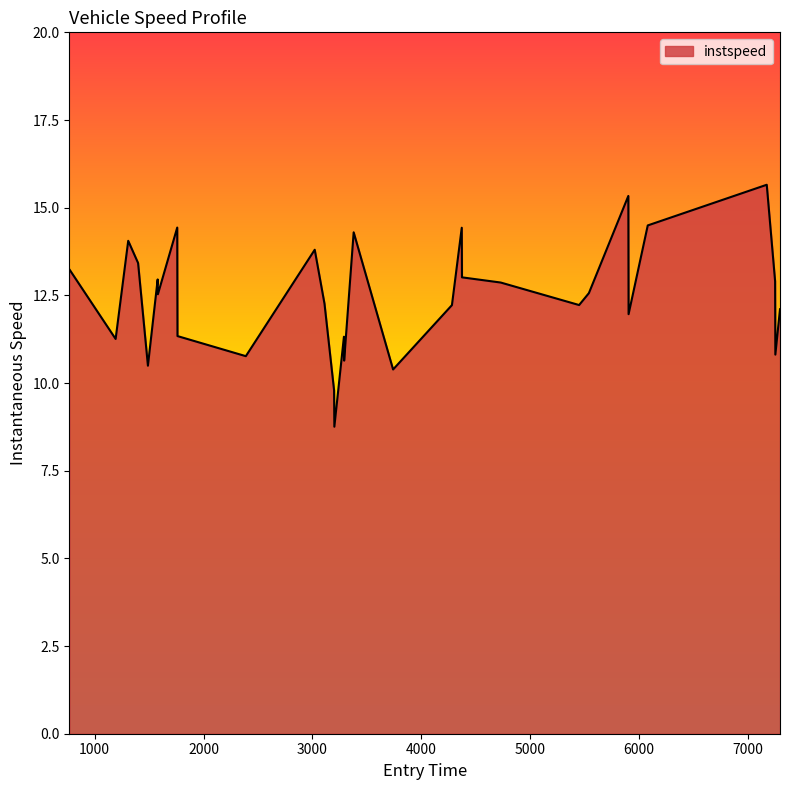

What is the smallest value displayed?

8.8